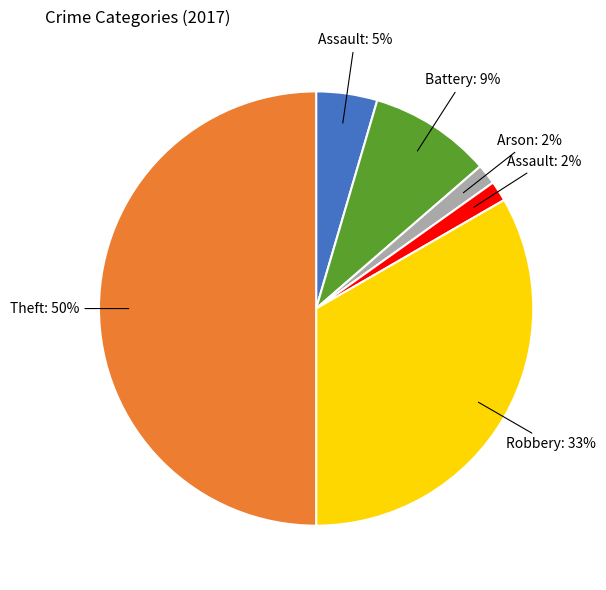

How many segments does this pie chart have?

6